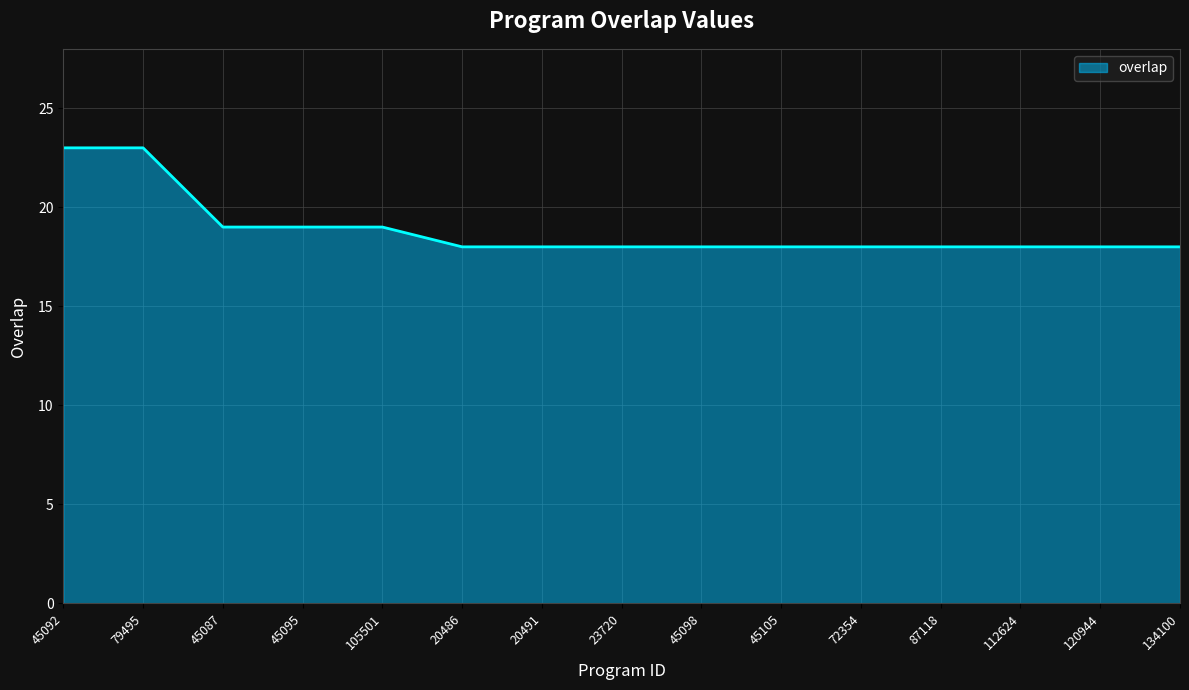

What position from the left is 20486?

6